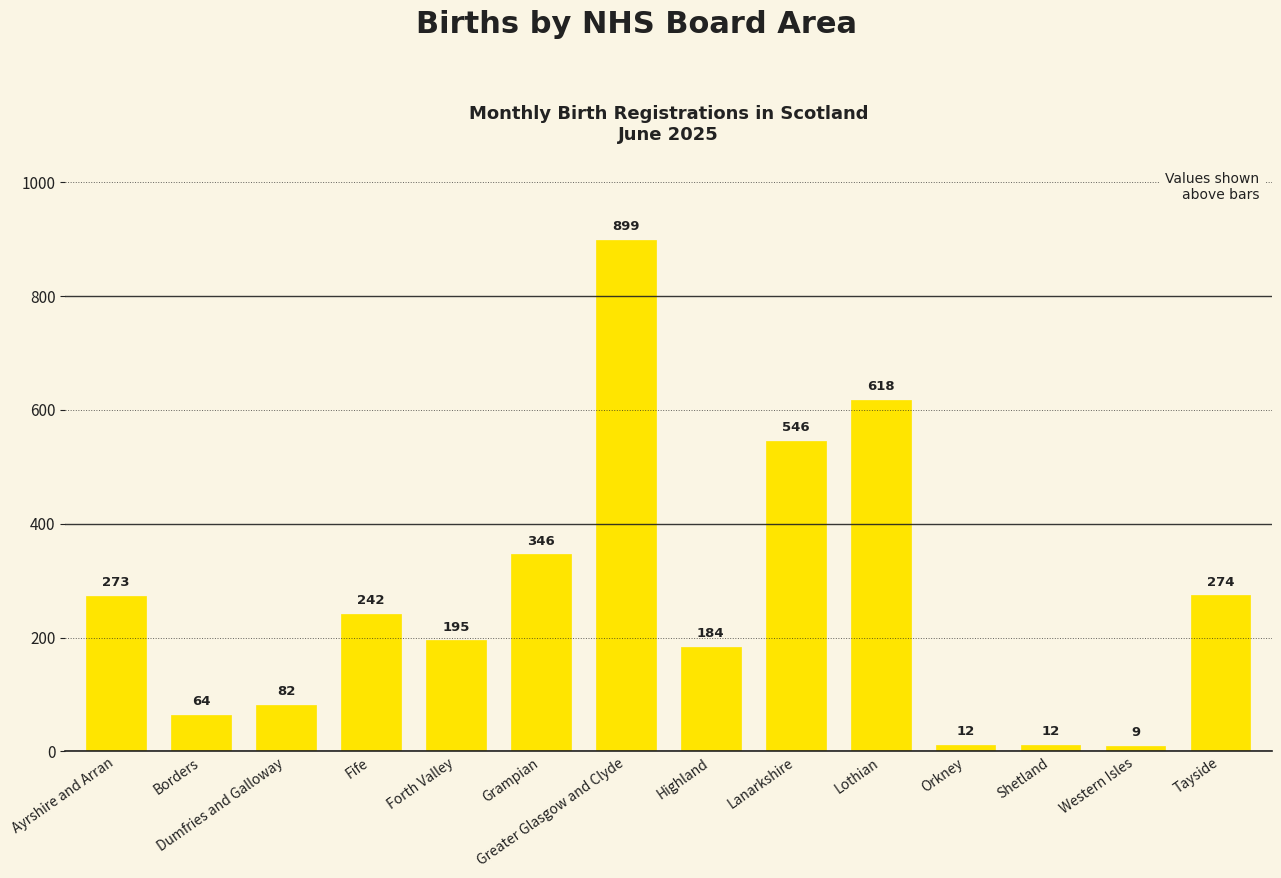

What position from the right is Highland?

7